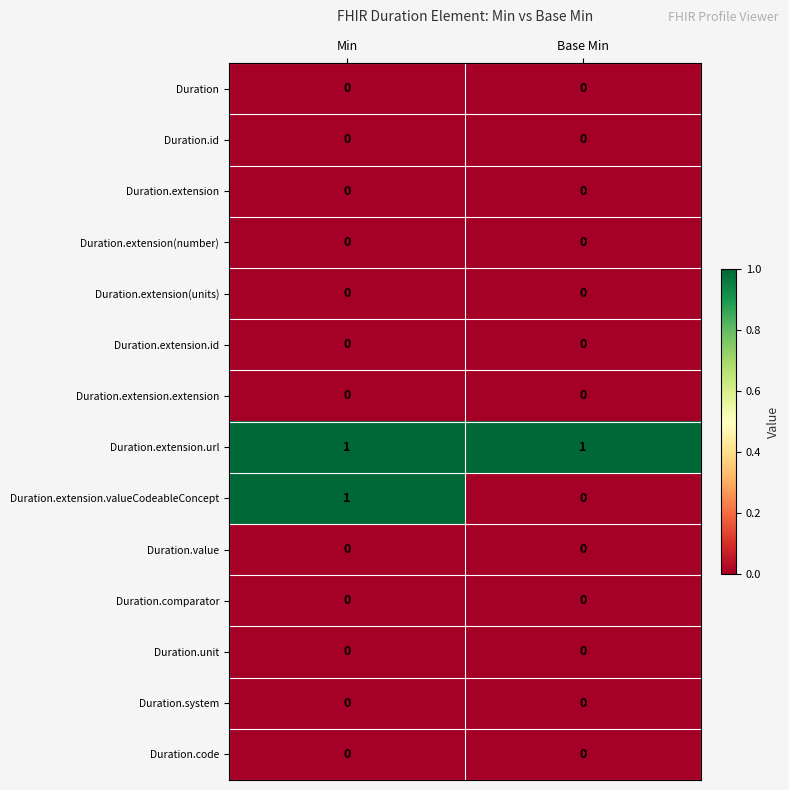

What is the difference between the highest and lowest values at Min?

1